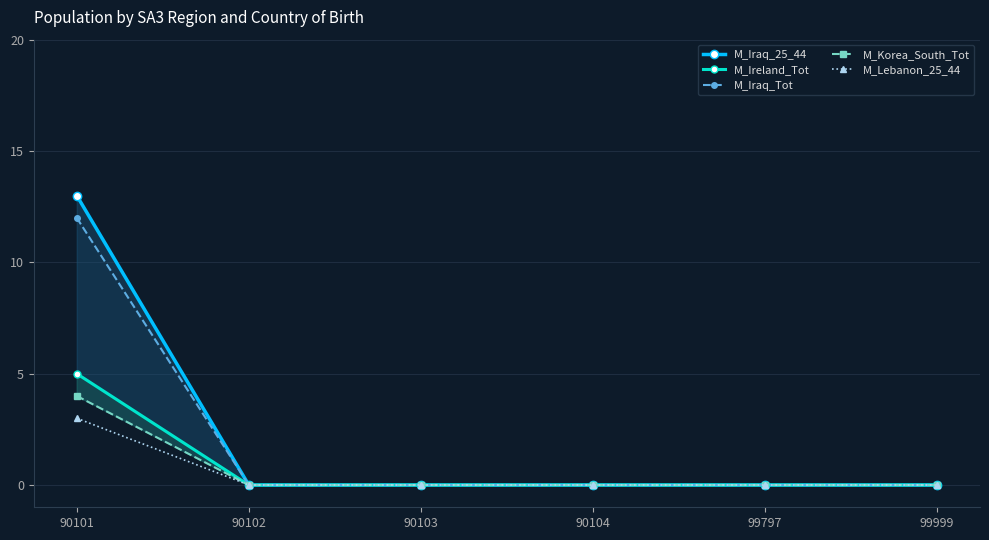

Is it true that M_Lebanon_25_44 equals -2 at 99999?

False